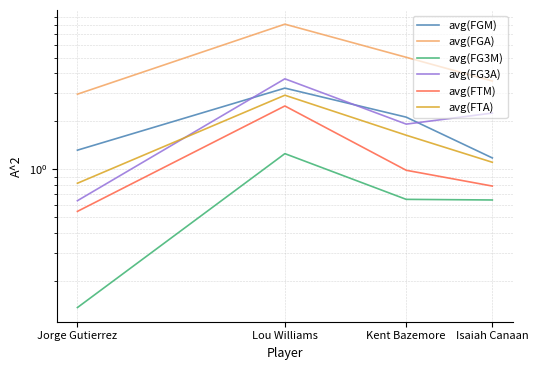

What is the difference between the maximum and minimum values in the avg(FGA) series?

5.1